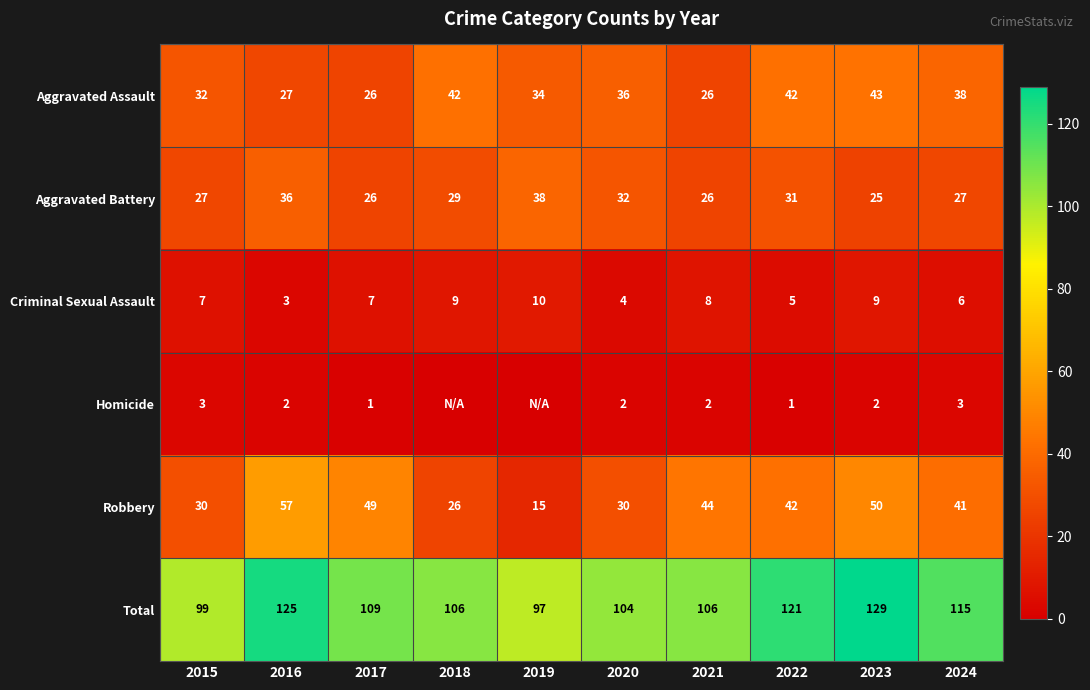

Where does the Aggravated Assault series first go above 36?

2018